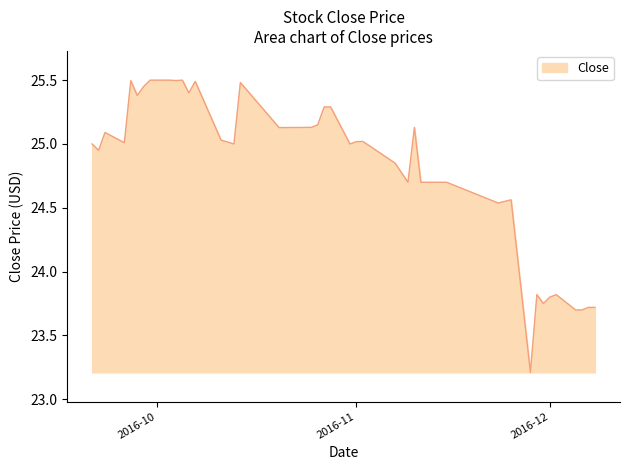

What is the smallest value displayed?

23.2